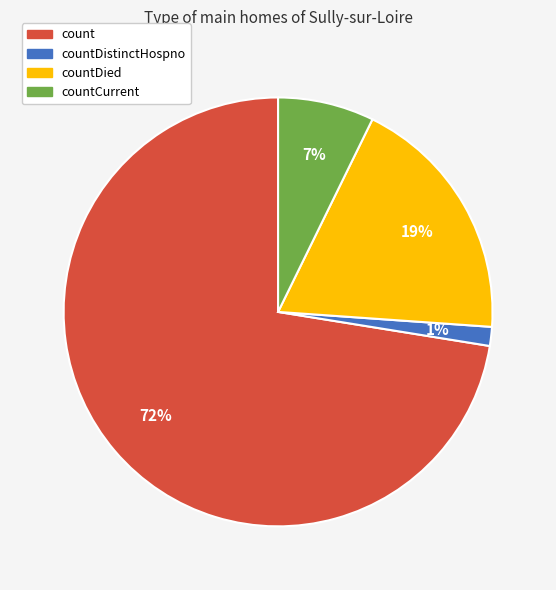

To the nearest percent, what is the average slice percentage?

25%